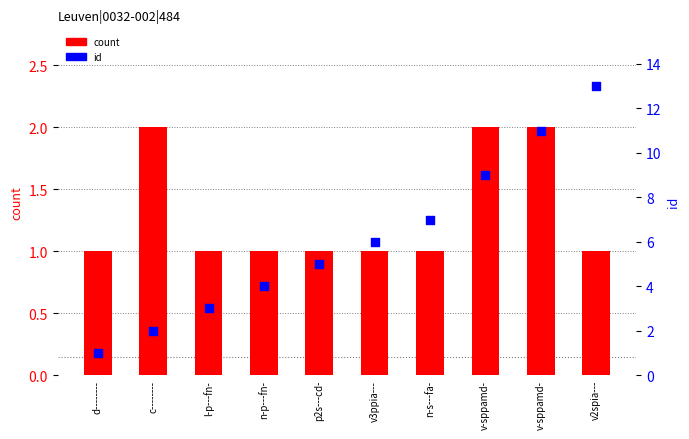

Which series has the widest spread of Y values?

id (rank)